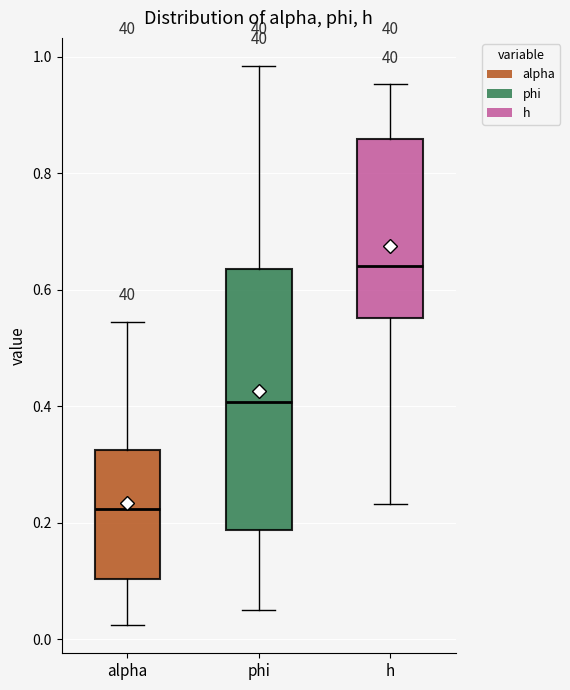

Reading left to right, transcribe this box plot: for each box, give where its median line is, the range the box spans, and where its two whiskers end, as read against the y-axis. The values are not printed on the chart, so give them approximately, as read against the axis.

alpha: median 0.22, box 0.10 to 0.32, whiskers 0.02 to 0.54
phi: median 0.40, box 0.18 to 0.64, whiskers 0.04 to 0.98
h: median 0.64, box 0.56 to 0.86, whiskers 0.24 to 0.96